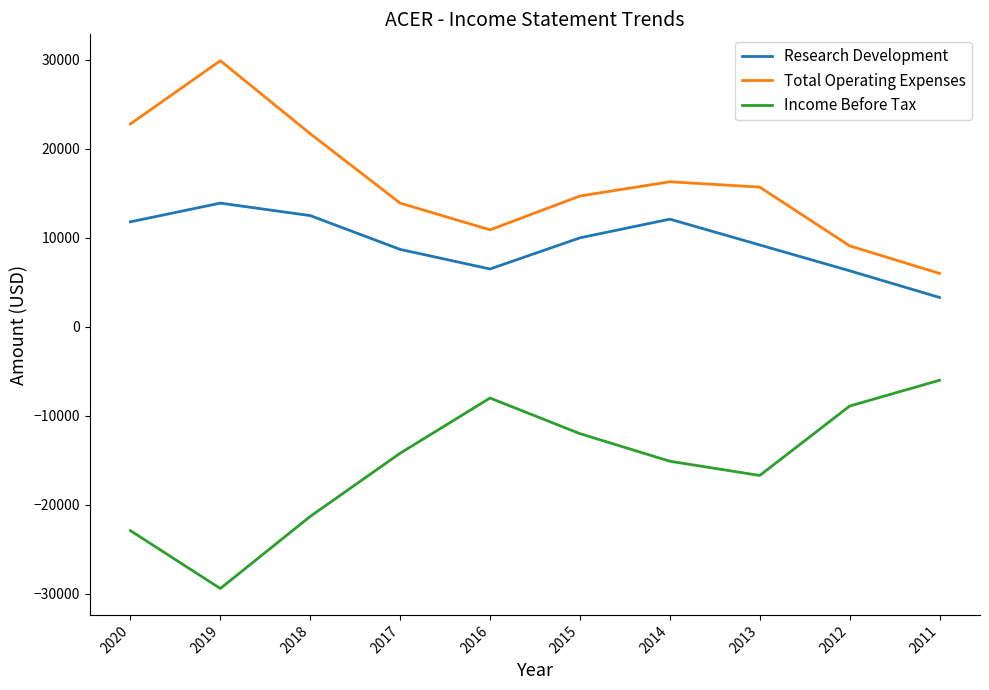

Which category has the lowest value across all series?

2019